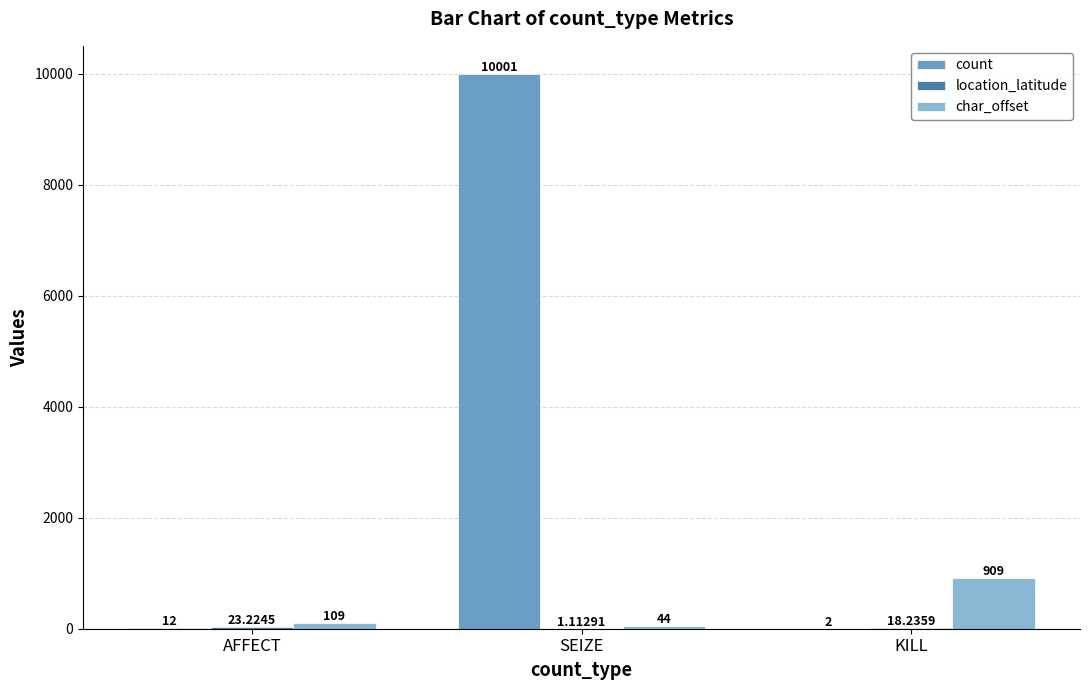

At which category is the sum across all series the highest?

SEIZE